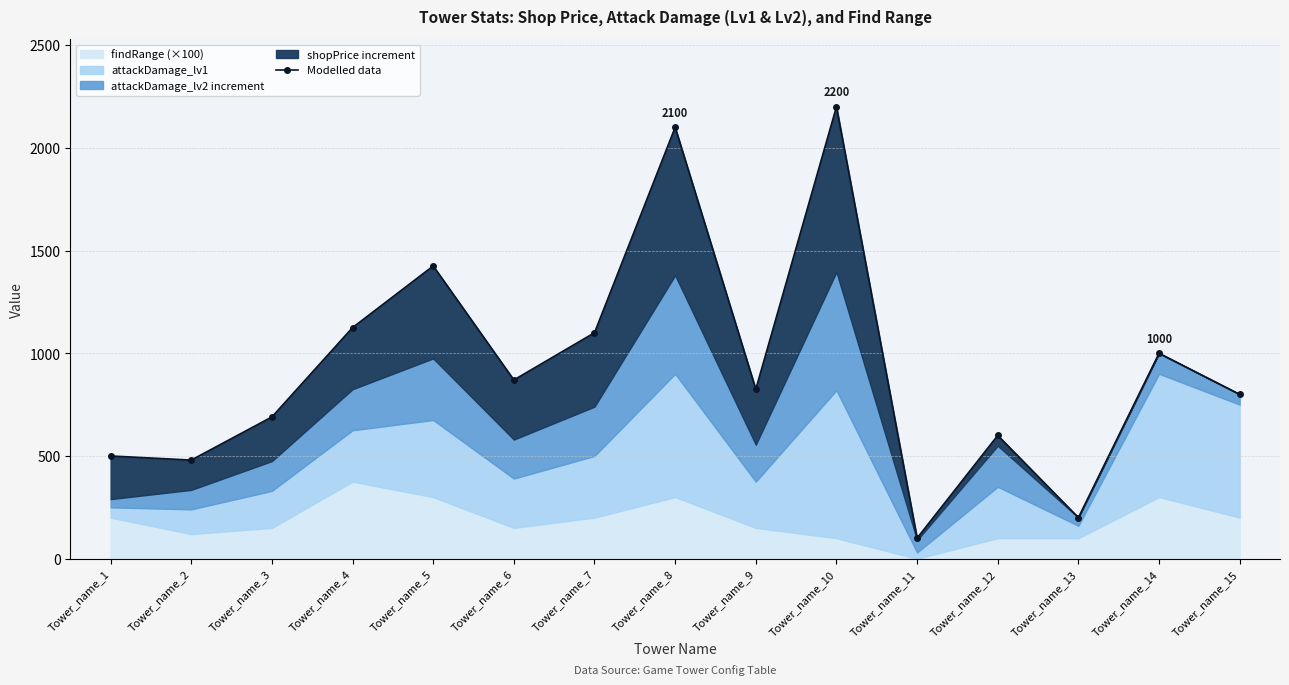

What is the difference between the maximum and minimum values?

2100